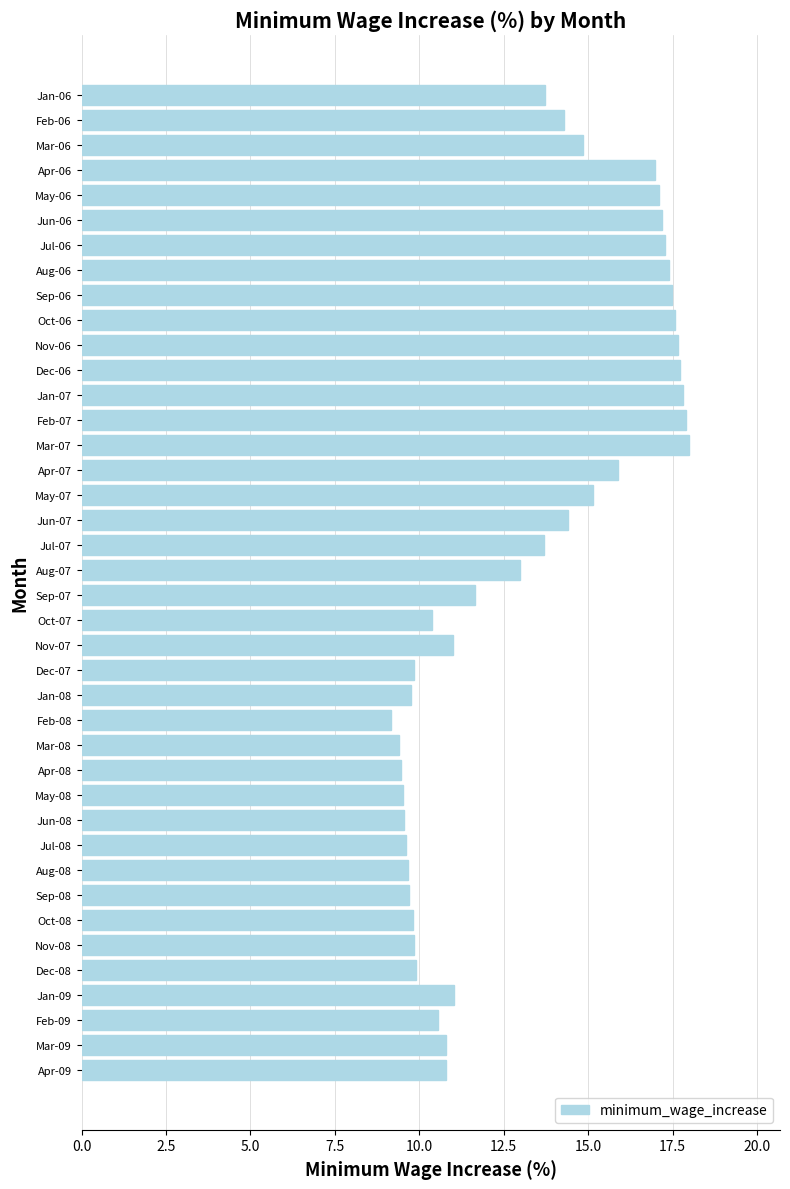

The value at Feb-07 is 17.9. True or false?

True